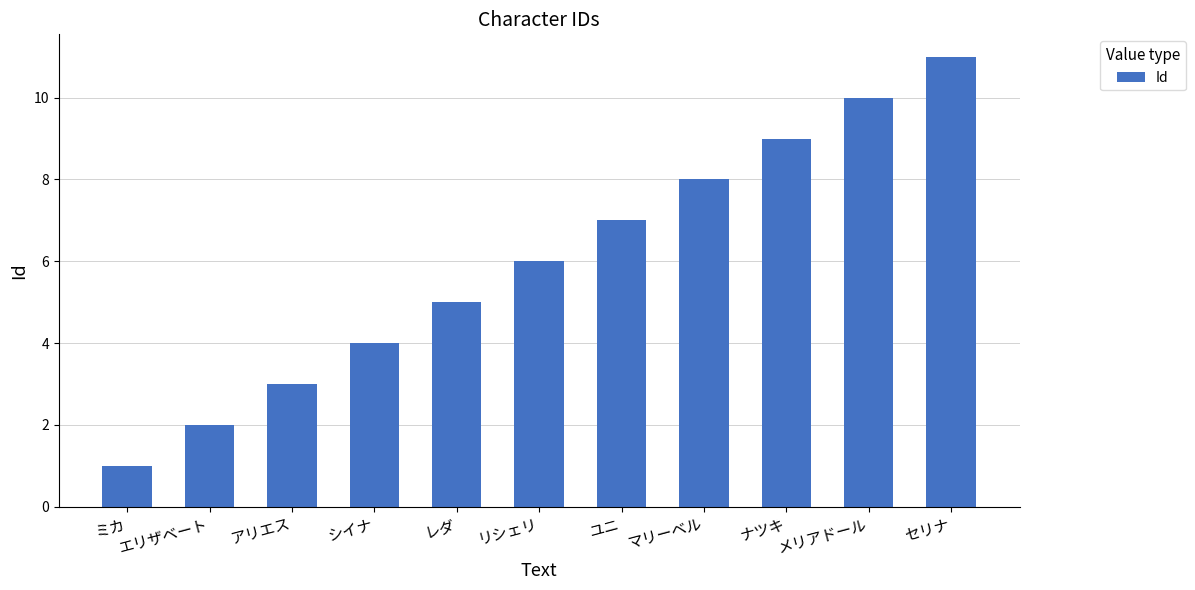

Are the bars horizontal?

No